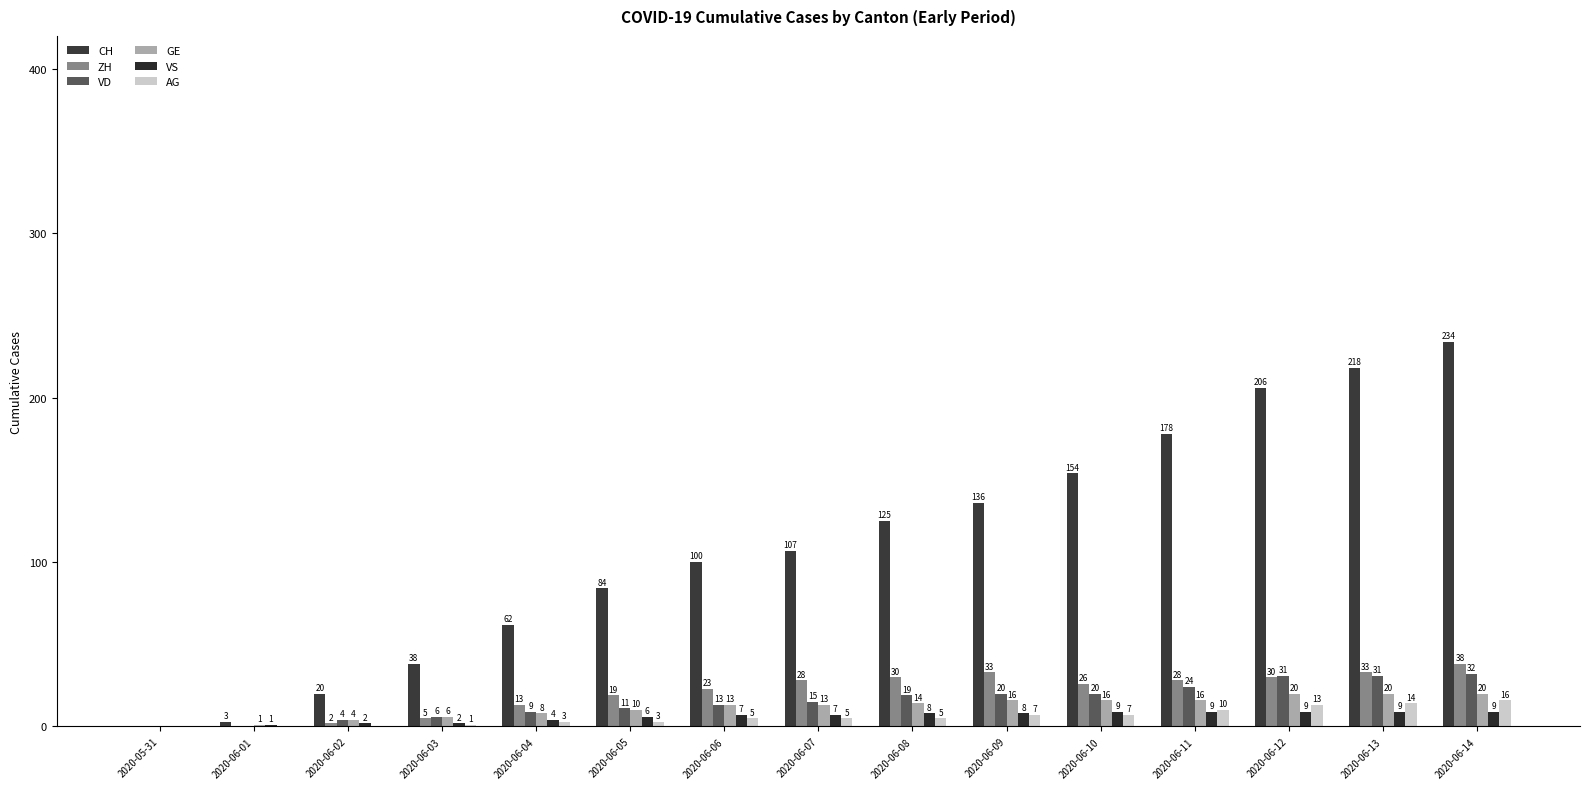

How many groups of bars are there?

15